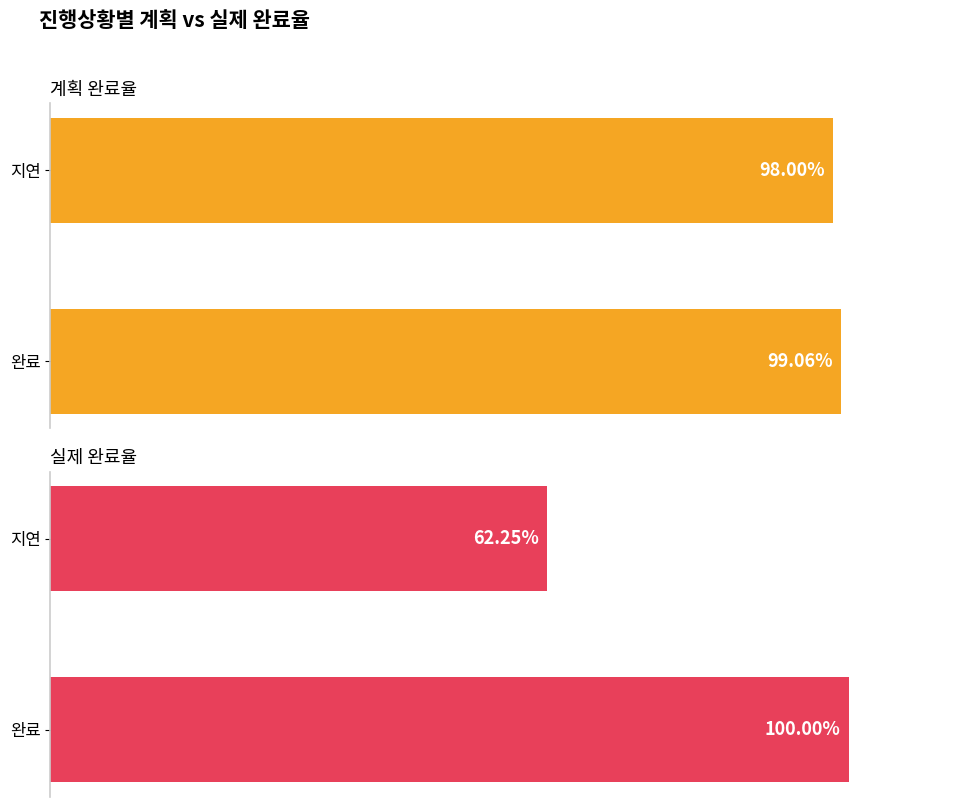

Are the bars horizontal?

Yes